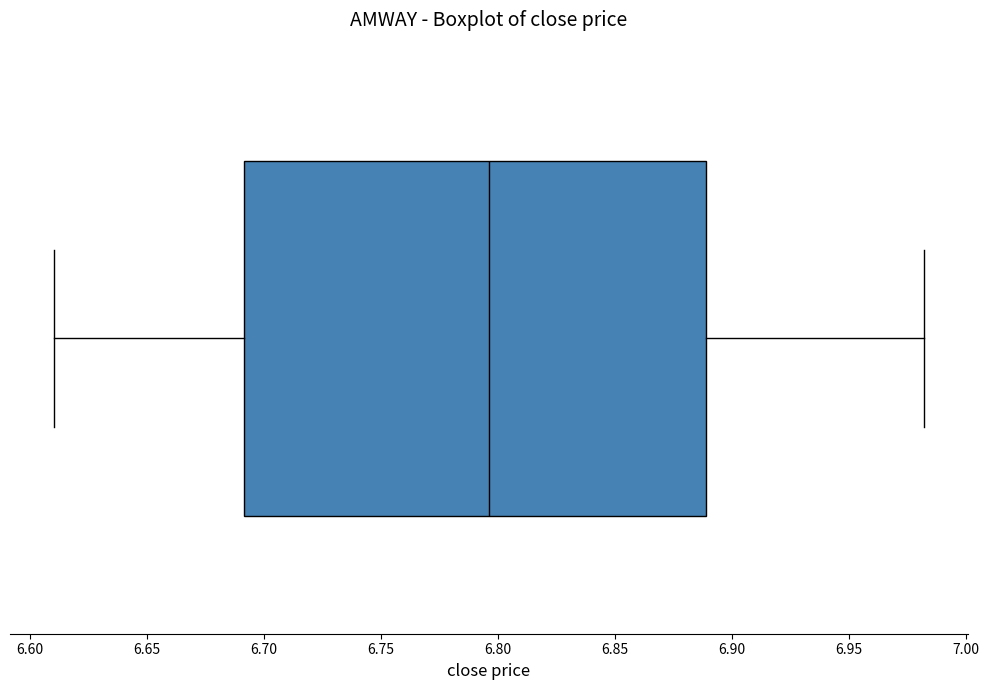

Read this box plot against the x-axis: the position of the median line, the range covered by the box, and the ends of both whiskers. The values are not printed on the chart, so give them approximately, as read against the axis.

median 6.795, box 6.690 to 6.890, whiskers 6.610 to 6.980